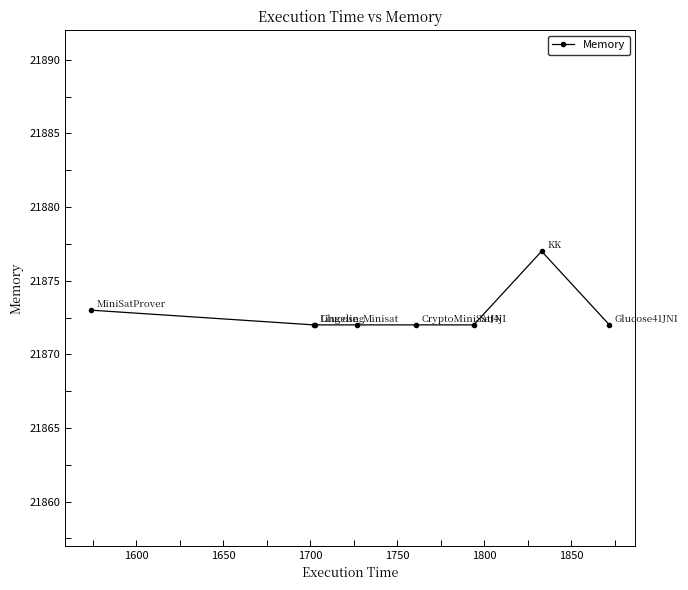

What is the value of the 4th point from the left?

21872